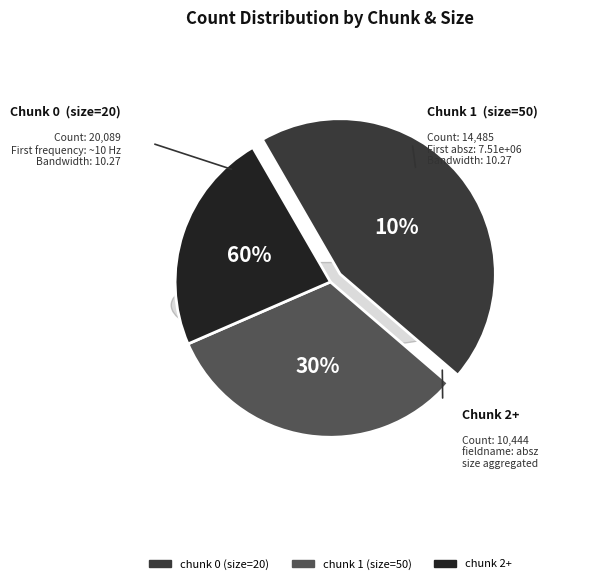

Which category has the smallest portion of the pie?

chunk 2